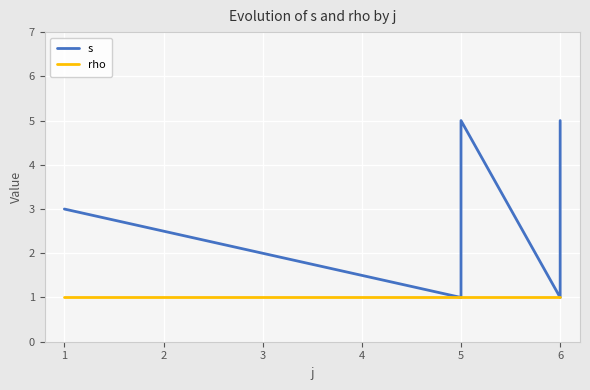

Reading left to right, list all the values displayed in this chart.

s: 3	1	2	3	4	5	1	2	3	4	5
rho: 1	1	1	1	1	1	1	1	1	1	1